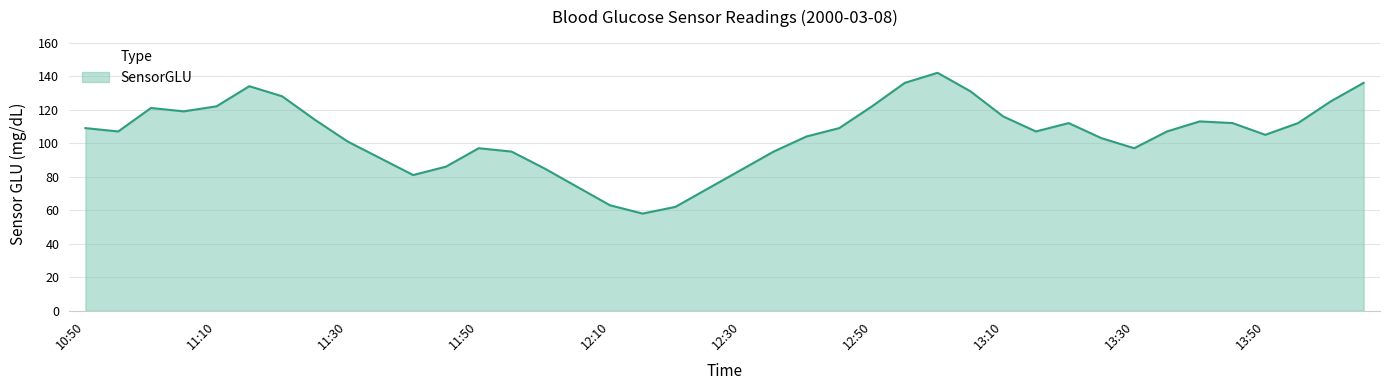

What is the greatest value displayed?

142